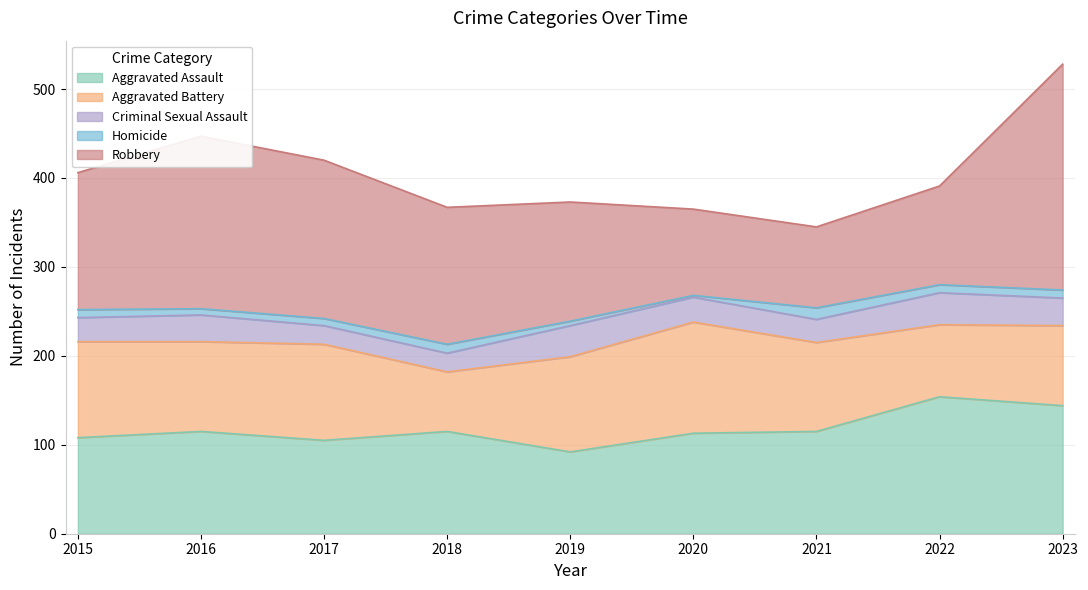

Reading left to right, what are all the values shown in this chart?

Aggravated Assault: 108	115	105	115	92	113	115	154	144
Aggravated Battery: 108	101	108	67	107	125	100	81	90
Criminal Sexual Assault: 27	30	21	21	35	28	26	36	31
Homicide: 9	7	8	10	5	2	13	9	9
Robbery: 154	194	178	154	134	97	91	111	254